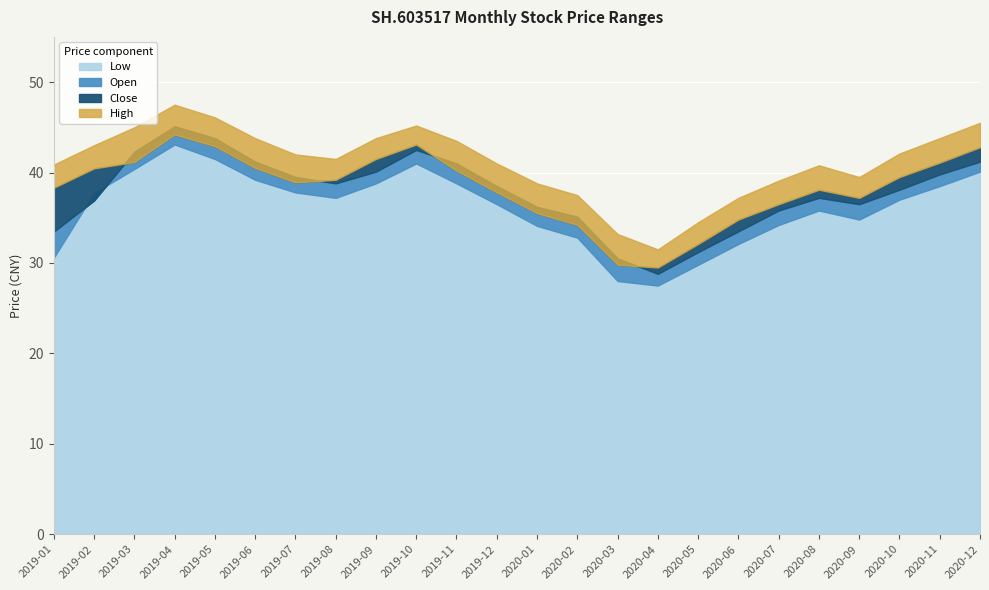

Does the chart display data point markers on the line(s)?

No